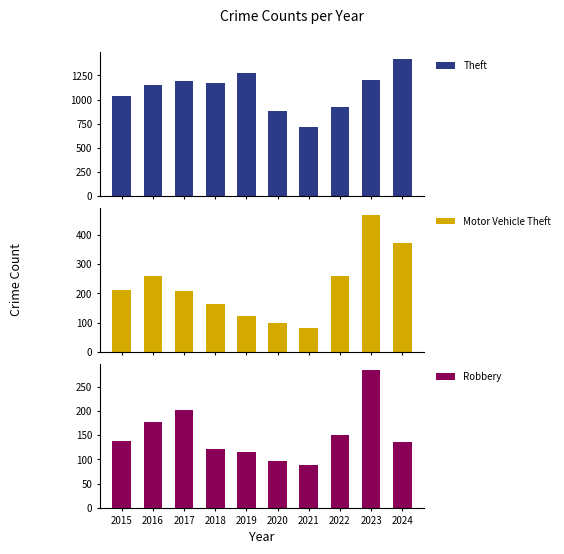

What is the sum of all Robbery values?

1513